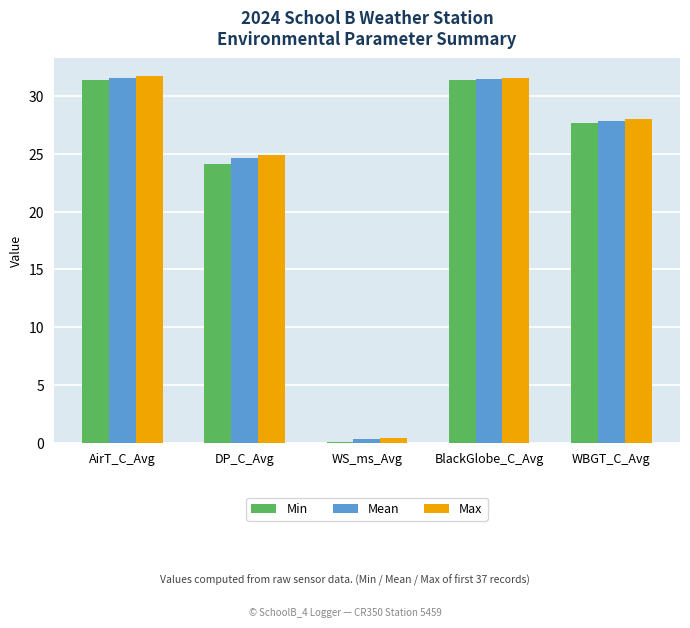

What is the greatest value displayed?

31.7